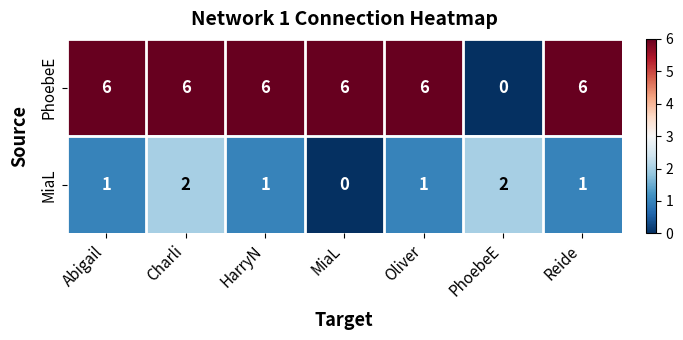

What is the greatest value displayed?

6